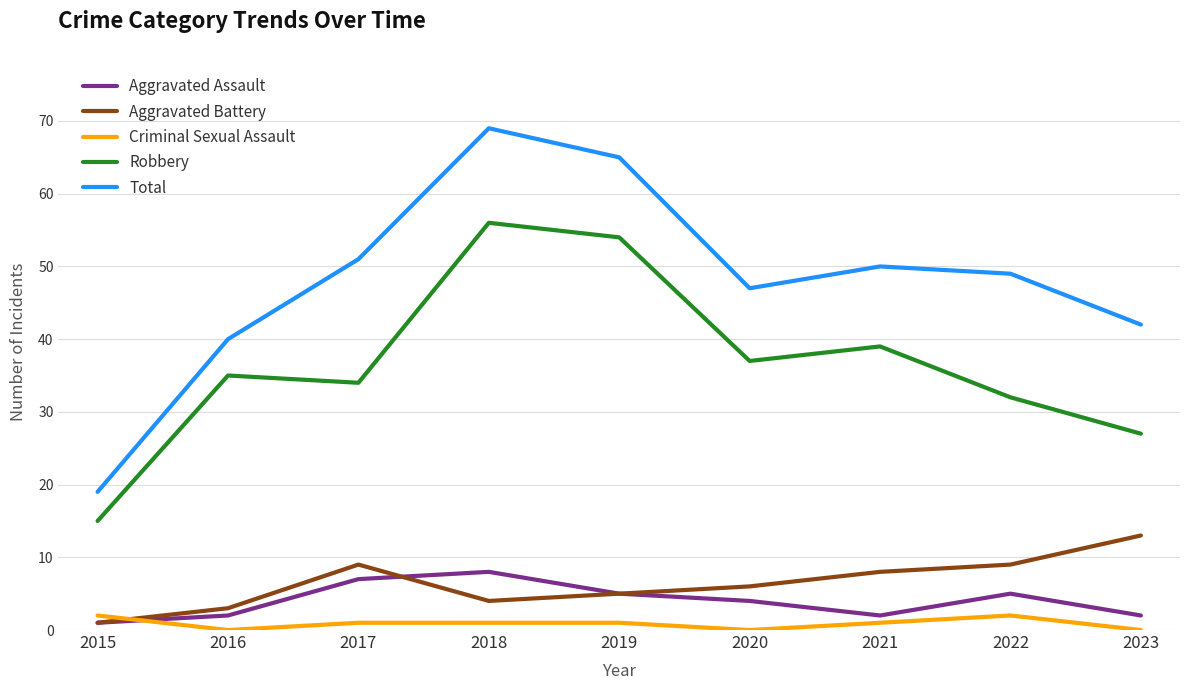

Reading right to left, list all the values displayed in this chart.

Aggravated Assault: 2023=2	2022=5	2021=2	2020=4	2019=5	2018=8	2017=7	2016=2	2015=1
Aggravated Battery: 2023=13	2022=9	2021=8	2020=6	2019=5	2018=4	2017=9	2016=3	2015=1
Criminal Sexual Assault: 2023=0	2022=2	2021=1	2020=0	2019=1	2018=1	2017=1	2016=0	2015=2
Robbery: 2023=27	2022=32	2021=39	2020=37	2019=54	2018=56	2017=34	2016=35	2015=15
Total: 2023=42	2022=49	2021=50	2020=47	2019=65	2018=69	2017=51	2016=40	2015=19